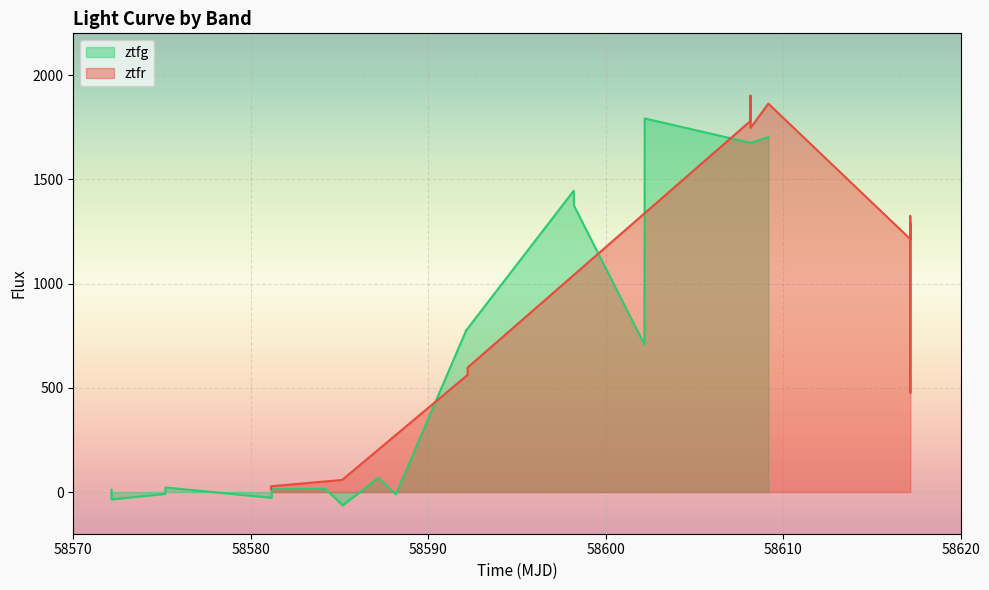

What is the highest value of the ztfg series?

1791.7